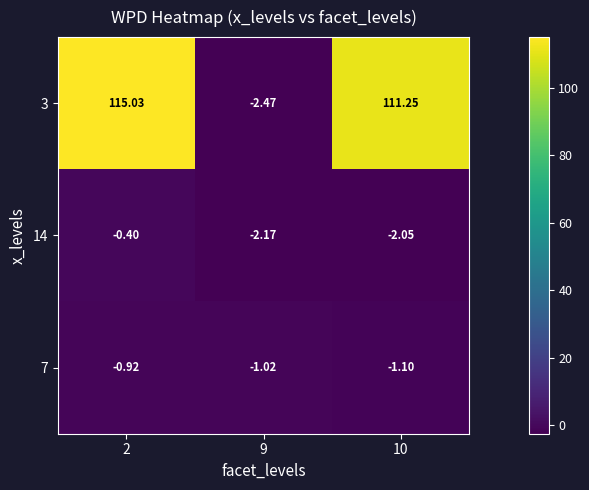

Is the value of 14 at 10 greater than the value of 7 at 10?

No